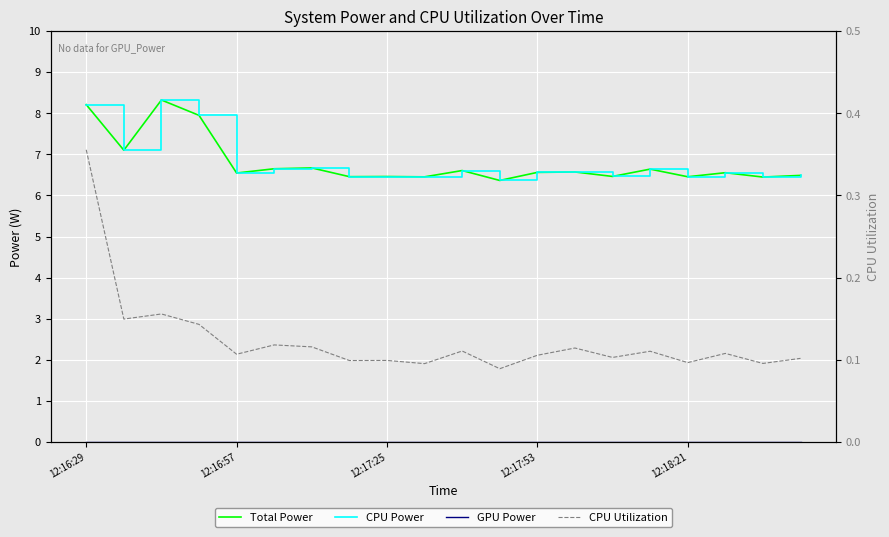

True or false: CPU Power has a value of 6.5 at 9.

True